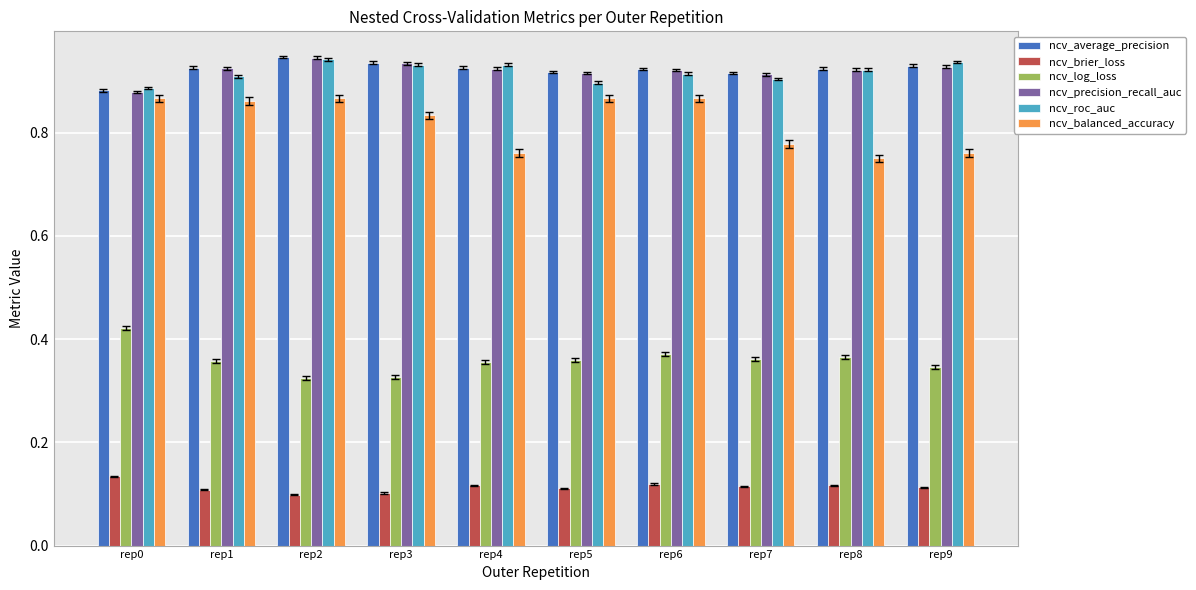

Is it true that ncv_brier_loss equals 0.1 at rep0?

True